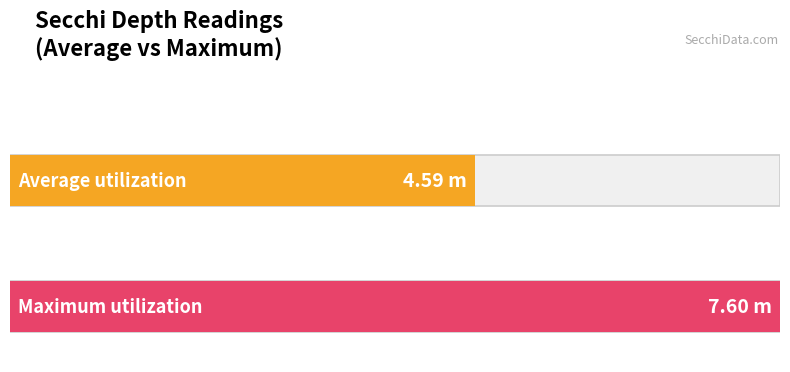

Is it true that the value at 8 is 8.1?

False